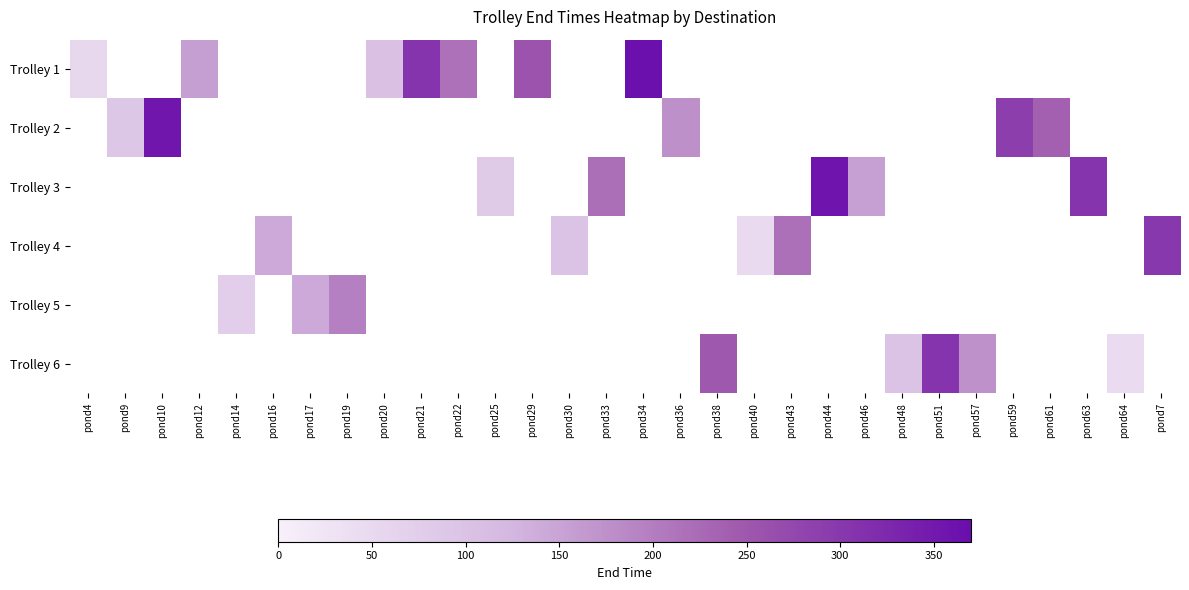

How many positive values does the Trolley 3 series have?

5